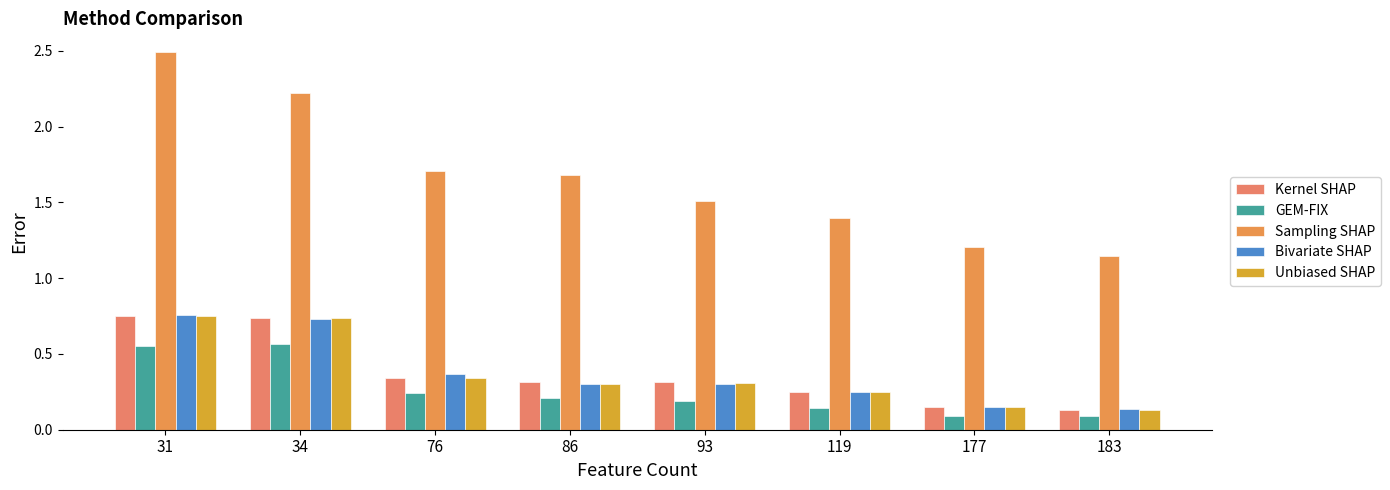

How many distinct data groups are displayed?

5